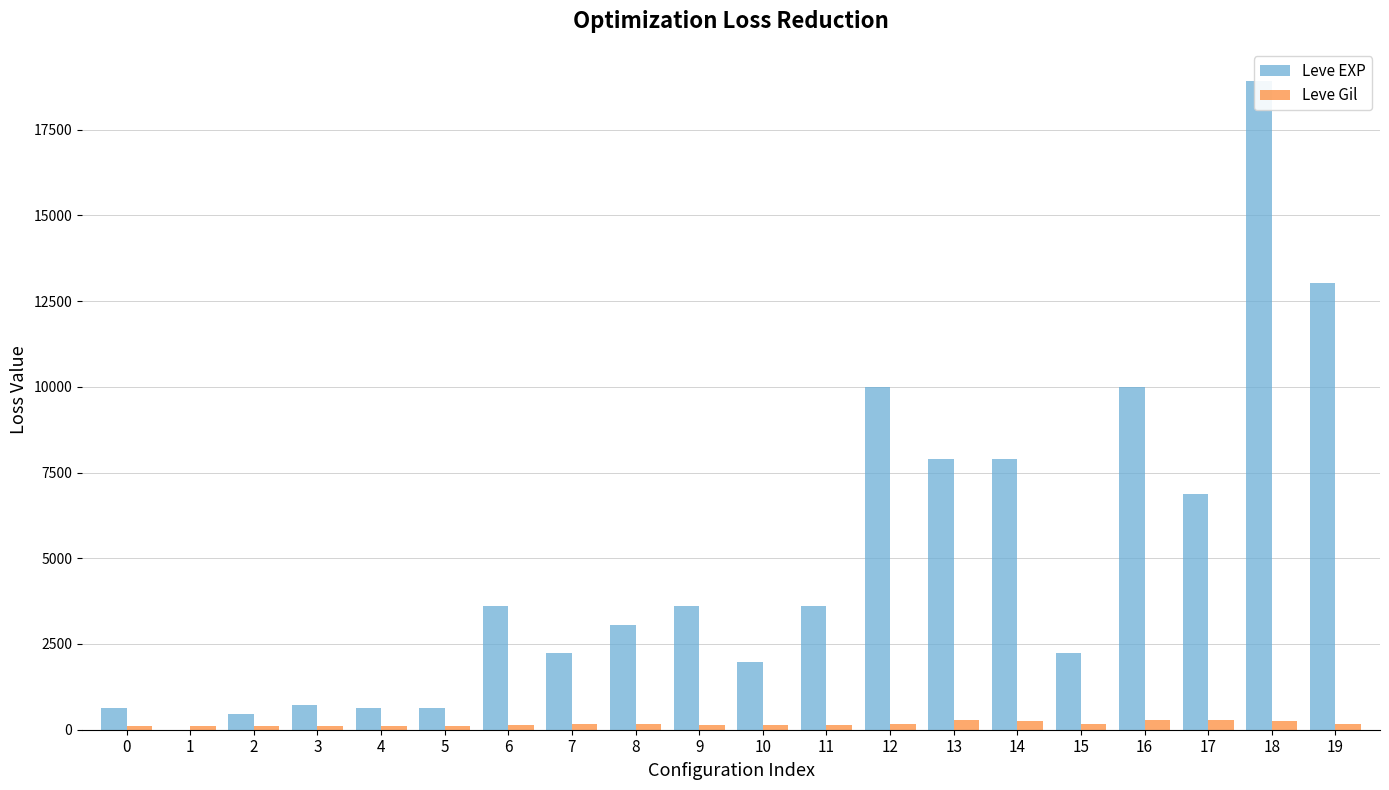

What is the sum of all Leve EXP values?

97911